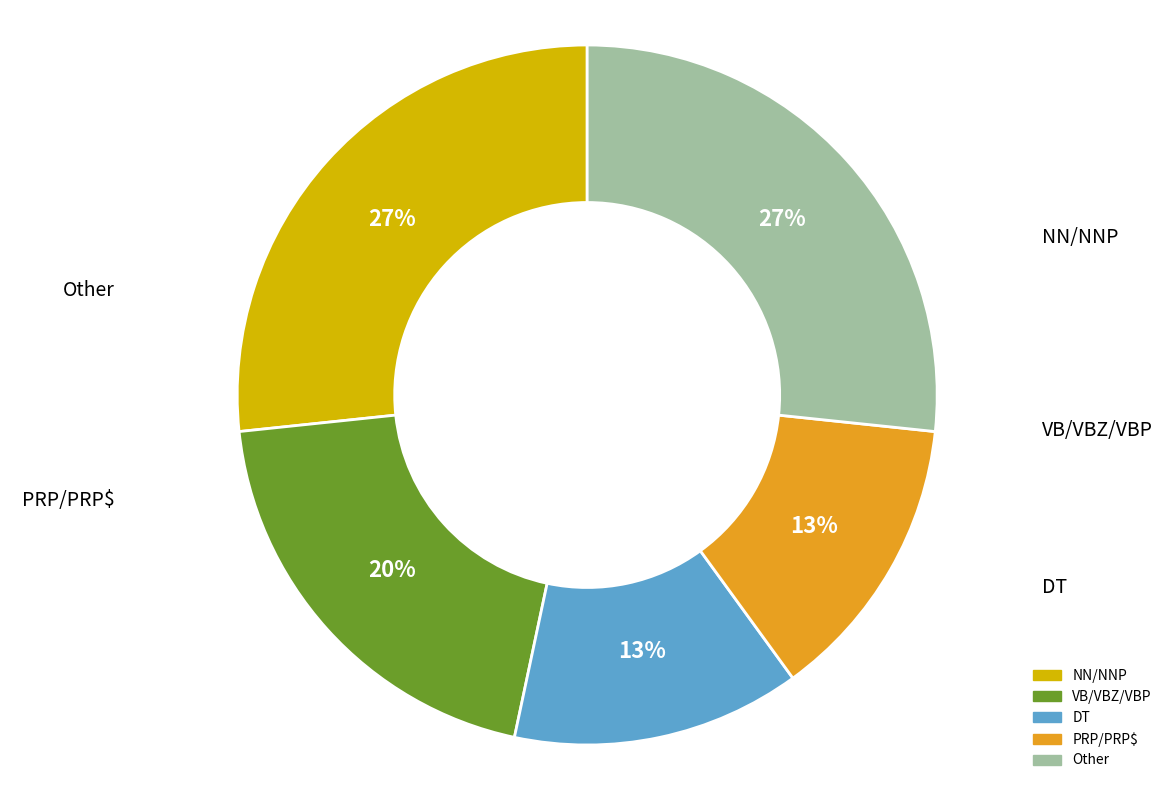

Which slice is the smallest?

PRP$